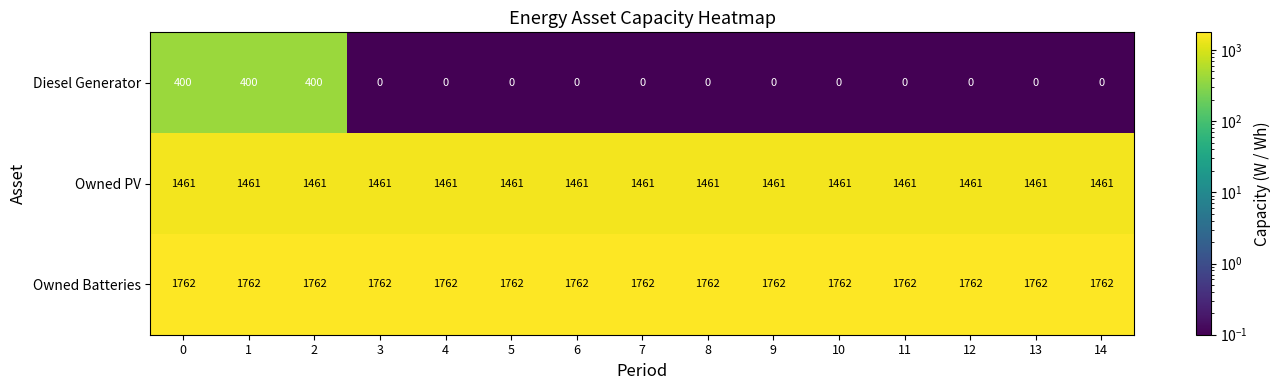

Read the Owned PV value at 14.

1461